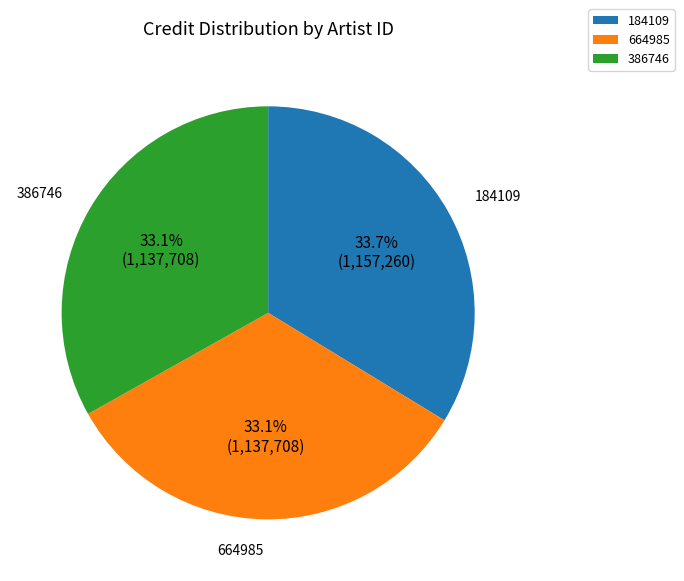

Does any single category account for the majority?

No